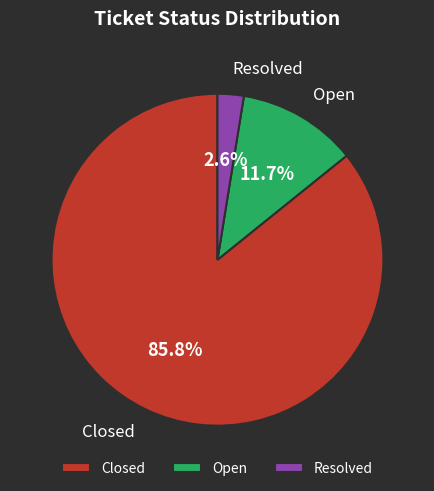

What percentage is the Open slice, to the nearest percent?

12%